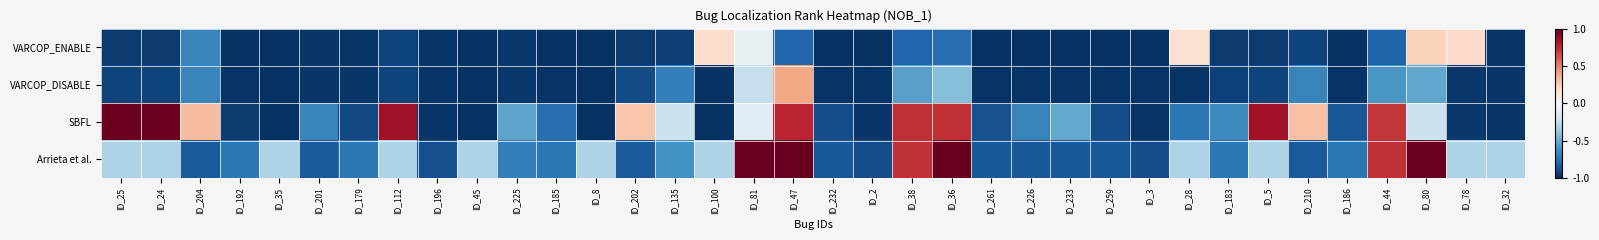

Reading left to right, list all the values displayed in this chart.

VARCOP_ENABLE: ID_25=-1.0	ID_24=-1.0	ID_204=-0.7	ID_192=-1.0	ID_35=-1.0	ID_201=-1.0	ID_179=-1.0	ID_112=-0.9	ID_196=-1.0	ID_45=-1.0	ID_225=-1.0	ID_185=-1.0	ID_8=-1.0	ID_202=-1.0	ID_135=-0.9	ID_100=0.2	ID_81=-0.1	ID_47=-0.8	ID_232=-1.0	ID_2=-1.0	ID_38=-0.8	ID_36=-0.8	ID_261=-1.0	ID_226=-1.0	ID_233=-1.0	ID_259=-1.0	ID_3=-1.0	ID_28=0.2	ID_183=-1.0	ID_5=-1.0	ID_210=-0.9	ID_186=-1.0	ID_44=-0.8	ID_80=0.2	ID_78=0.2	ID_32=-1.0
VARCOP_DISABLE: ID_25=-0.9	ID_24=-0.9	ID_204=-0.7	ID_192=-1.0	ID_35=-1.0	ID_201=-1.0	ID_179=-1.0	ID_112=-0.9	ID_196=-1.0	ID_45=-1.0	ID_225=-1.0	ID_185=-1.0	ID_8=-1.0	ID_202=-0.9	ID_135=-0.7	ID_100=-1.0	ID_81=-0.2	ID_47=0.4	ID_232=-1.0	ID_2=-1.0	ID_38=-0.5	ID_36=-0.4	ID_261=-1.0	ID_226=-1.0	ID_233=-1.0	ID_259=-1.0	ID_3=-1.0	ID_28=-1.0	ID_183=-0.9	ID_5=-0.9	ID_210=-0.7	ID_186=-1.0	ID_44=-0.6	ID_80=-0.5	ID_78=-1.0	ID_32=-1.0
SBFL: ID_25=1.0	ID_24=1.0	ID_204=0.3	ID_192=-1.0	ID_35=-1.0	ID_201=-0.7	ID_179=-0.9	ID_112=0.8	ID_196=-1.0	ID_45=-1.0	ID_225=-0.5	ID_185=-0.8	ID_8=-1.0	ID_202=0.3	ID_135=-0.2	ID_100=-1.0	ID_81=-0.1	ID_47=0.8	ID_232=-0.9	ID_2=-1.0	ID_38=0.7	ID_36=0.7	ID_261=-0.9	ID_226=-0.7	ID_233=-0.5	ID_259=-0.9	ID_3=-1.0	ID_28=-0.7	ID_183=-0.6	ID_5=0.8	ID_210=0.3	ID_186=-0.9	ID_44=0.7	ID_80=-0.2	ID_78=-1.0	ID_32=-1.0
Arrieta et al.: ID_25=-0.3	ID_24=-0.3	ID_204=-0.8	ID_192=-0.7	ID_35=-0.3	ID_201=-0.8	ID_179=-0.7	ID_112=-0.3	ID_196=-0.9	ID_45=-0.3	ID_225=-0.7	ID_185=-0.7	ID_8=-0.3	ID_202=-0.8	ID_135=-0.6	ID_100=-0.3	ID_81=1.0	ID_47=1.0	ID_232=-0.8	ID_2=-0.9	ID_38=0.7	ID_36=1.0	ID_261=-0.8	ID_226=-0.8	ID_233=-0.8	ID_259=-0.8	ID_3=-0.9	ID_28=-0.3	ID_183=-0.7	ID_5=-0.3	ID_210=-0.8	ID_186=-0.7	ID_44=0.7	ID_80=1.0	ID_78=-0.3	ID_32=-0.3